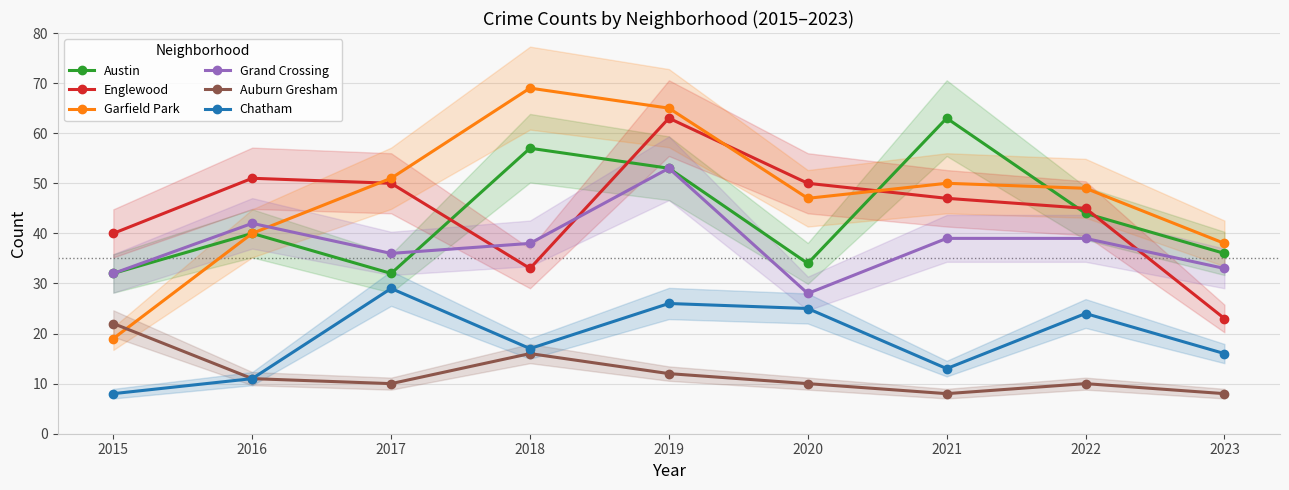

How many times do Austin and Grand Crossing cross each other?

1